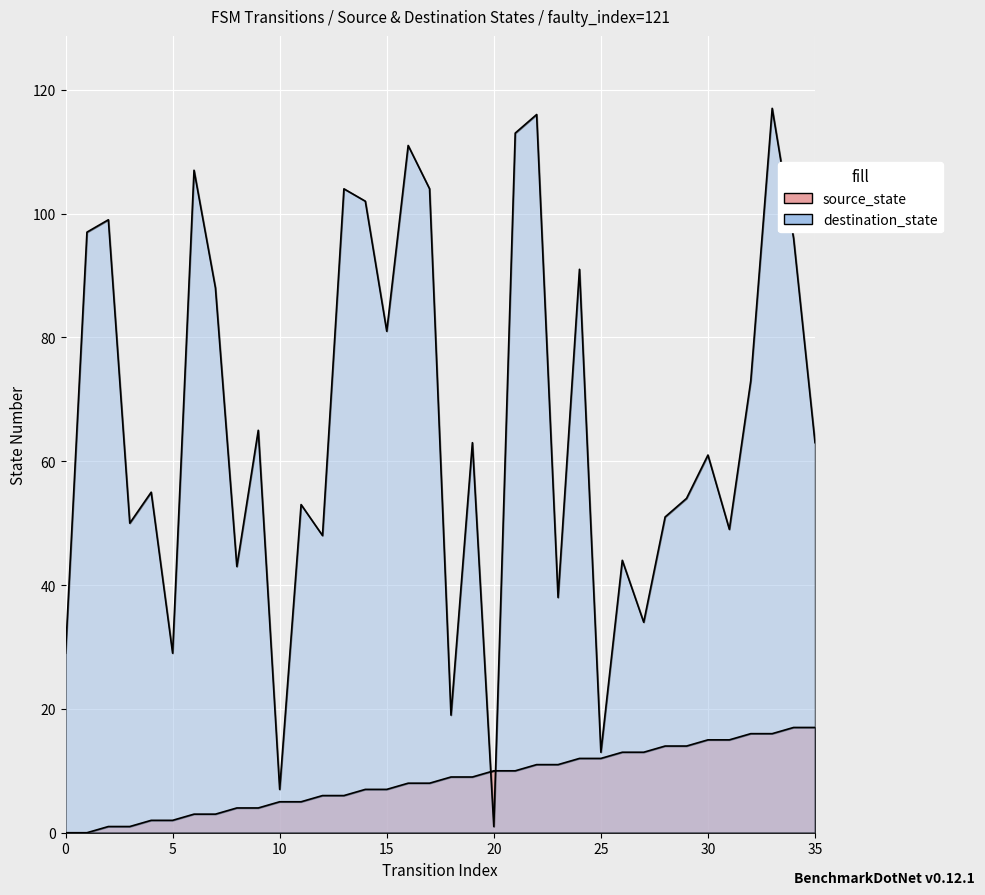

At 0, list the series in order from largest to smallest.

destination_state, source_state